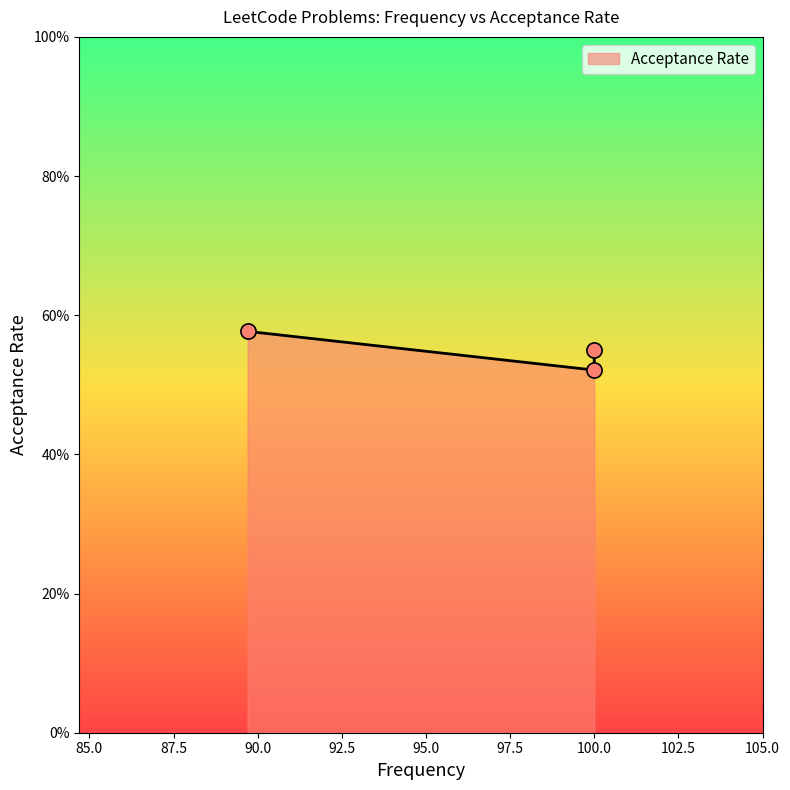

Which has a higher value, 100.0 or 89.7?

89.7